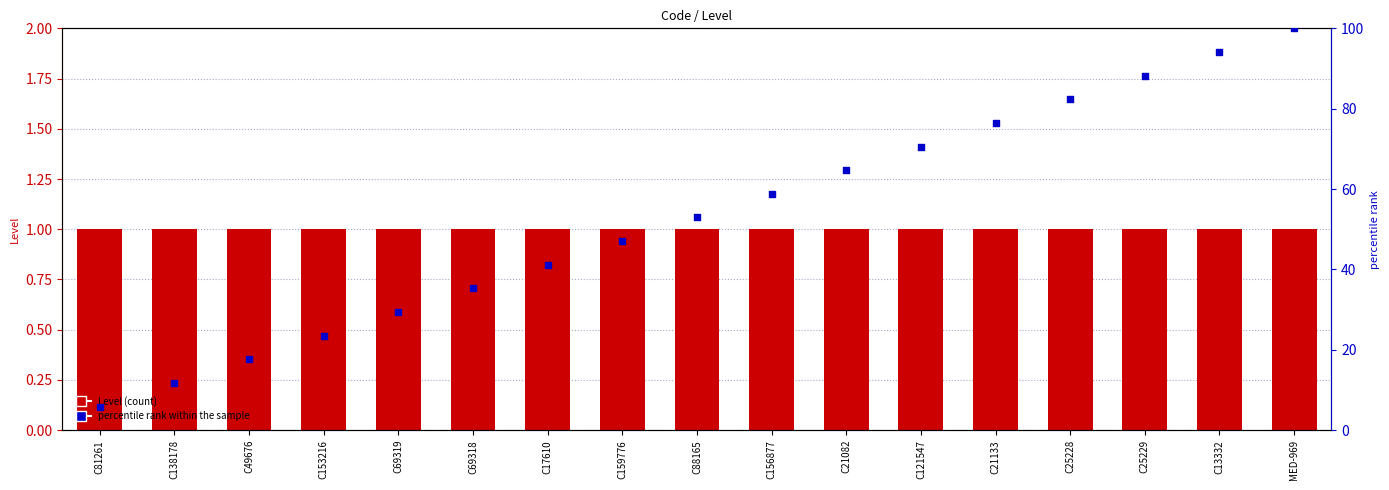

Which series contains the lowest Y value?

Level